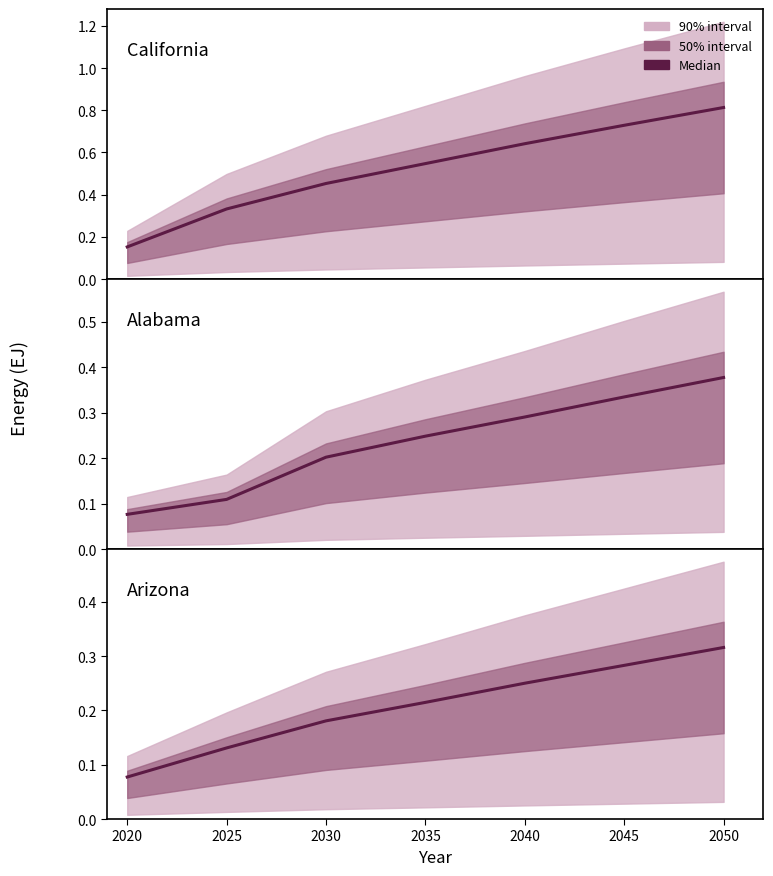

Which series has the largest total across all categories?

California